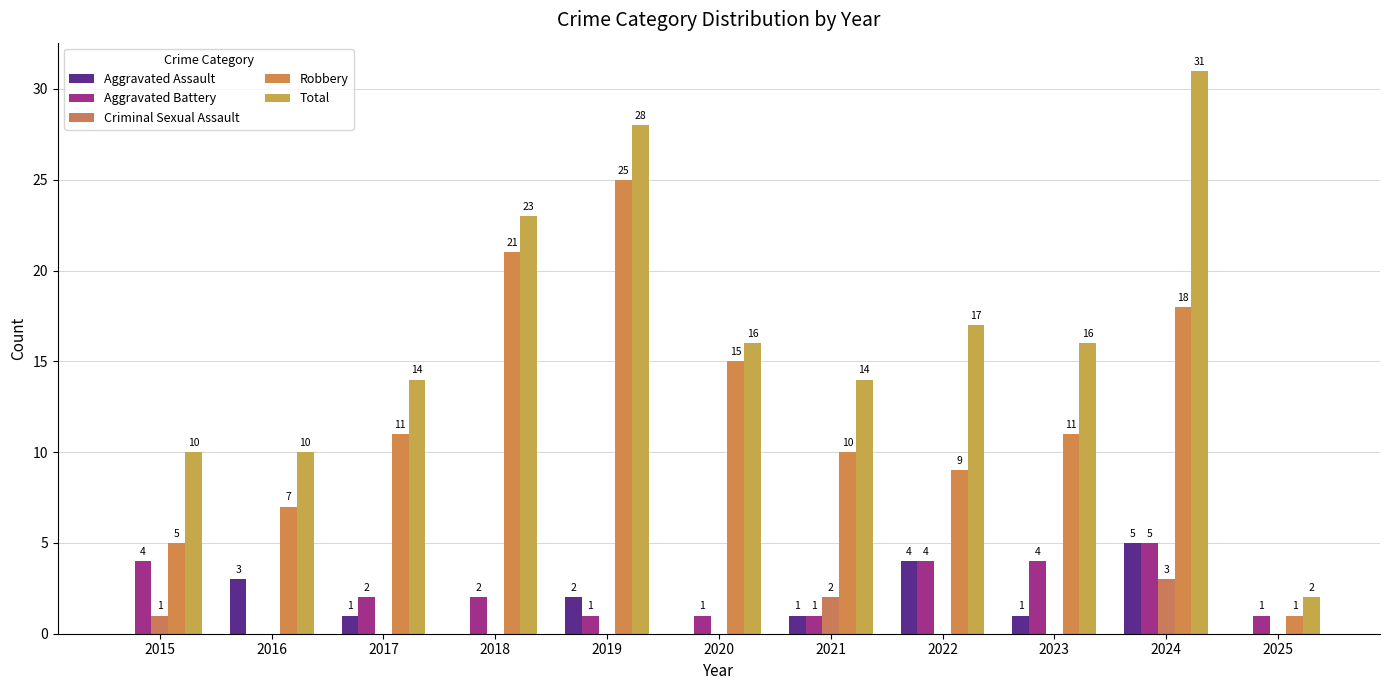

Does the chart contain stacked bars?

No